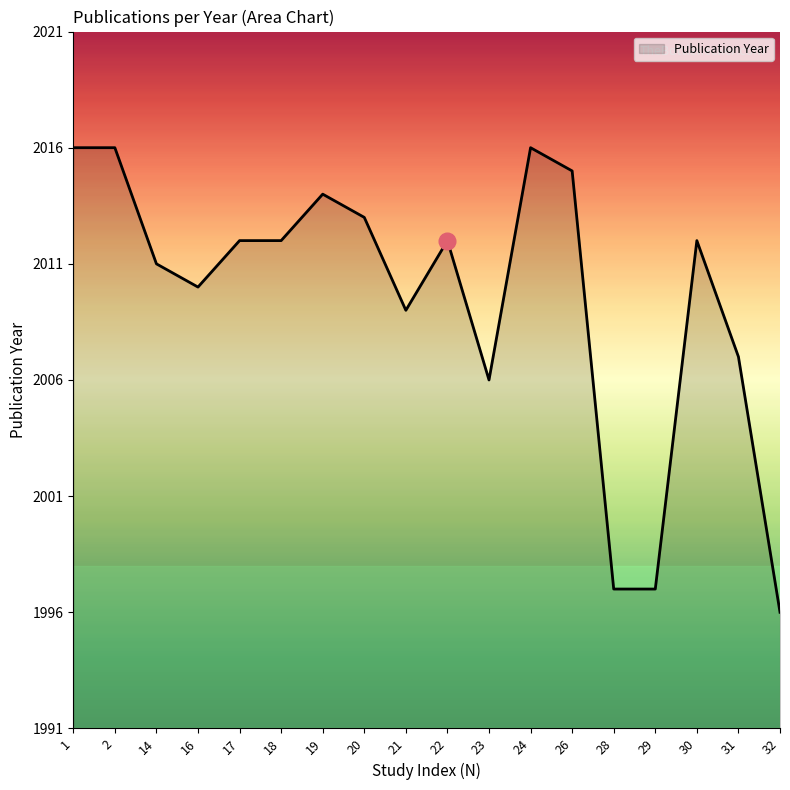

The value at 2 is 1064. True or false?

False